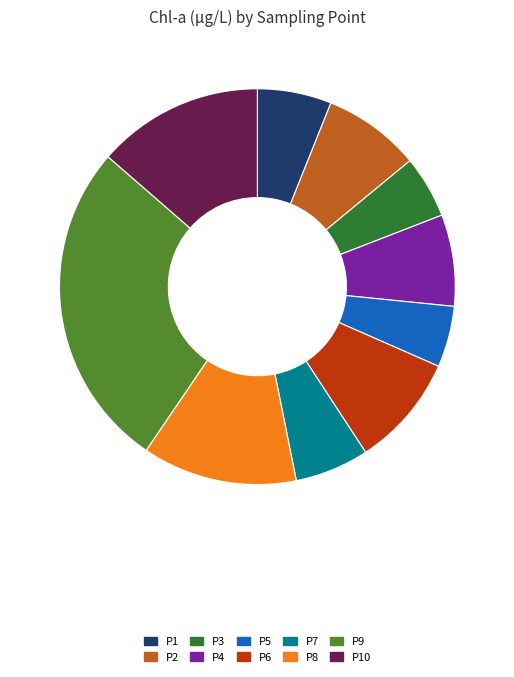

Is it true that P7 is 1% of the pie?

False